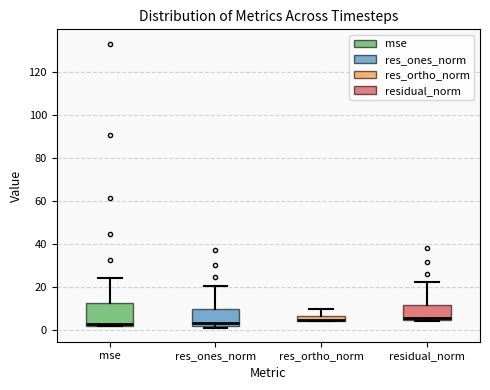

Where is the upper edge of the box for res_ortho_norm on the y-axis? The values are not printed on the chart, so give them approximately, as read against the axis.

6